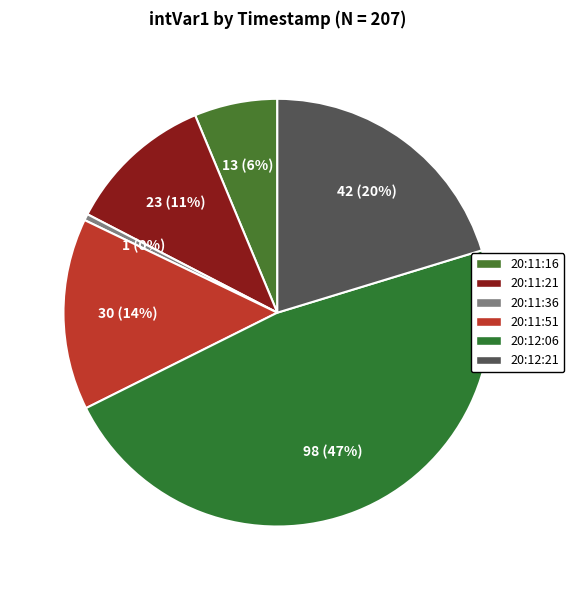

How many segments does this pie chart have?

6